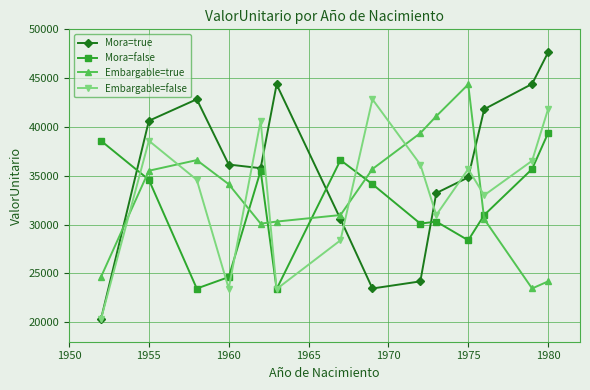

In Mora=true, how many points are higher than both neighbors (excluding endpoints)?

2